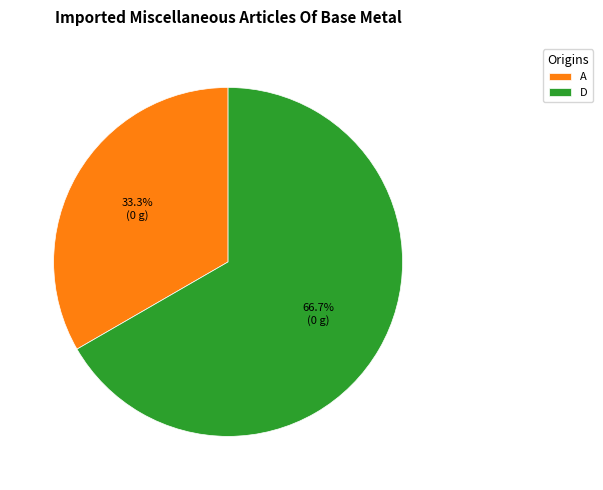

Count the number of slices in the pie.

2